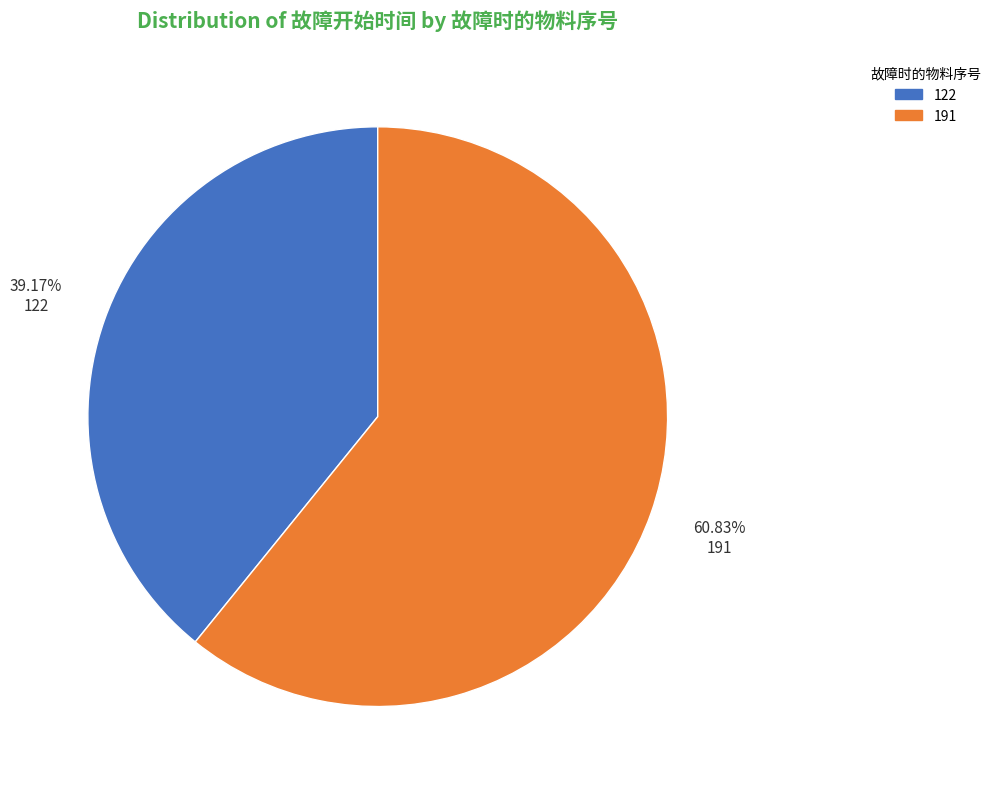

The 122 slice represents 33% of the pie. True or false?

False